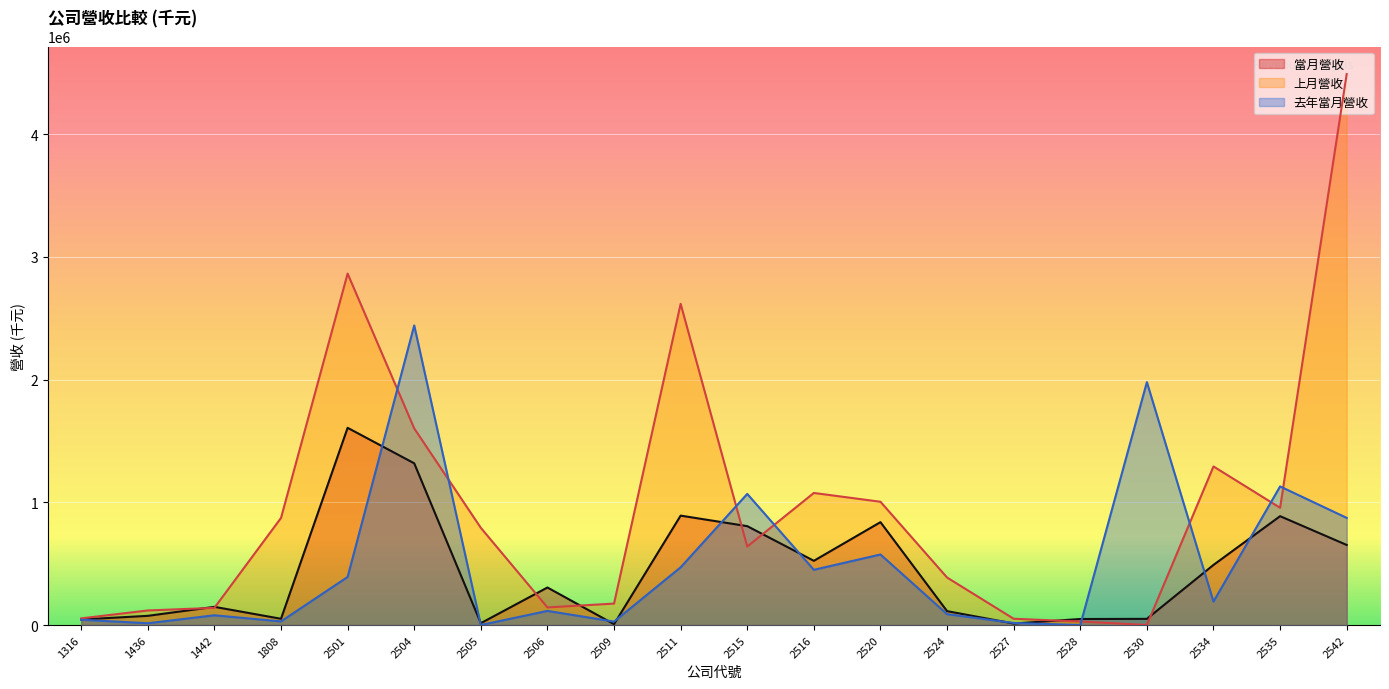

What is the difference between the maximum and minimum values in the 上月營收 series?

4487906